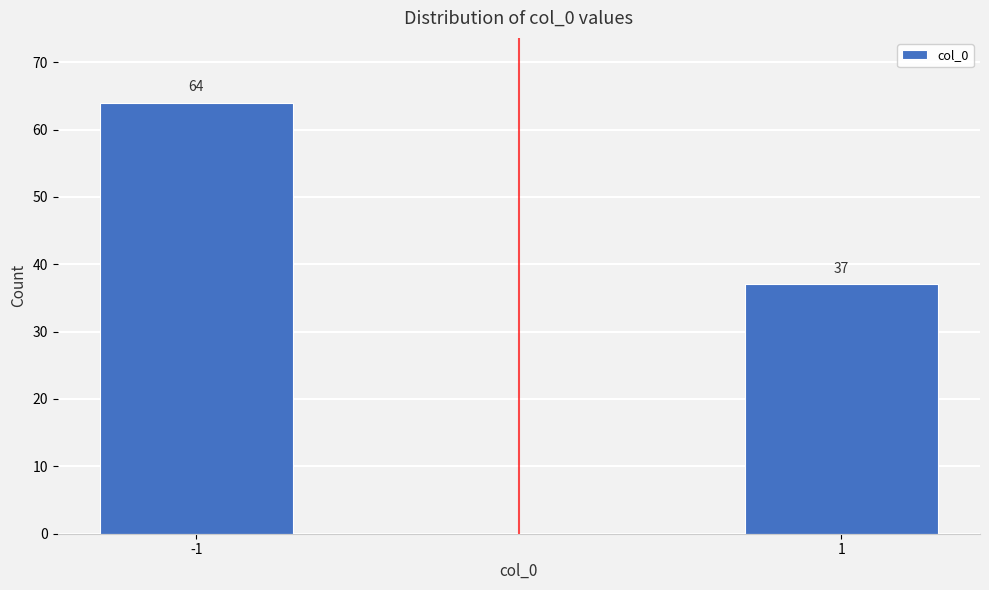

Reading right to left, extract all data points from this chart.

1=37	-1=64